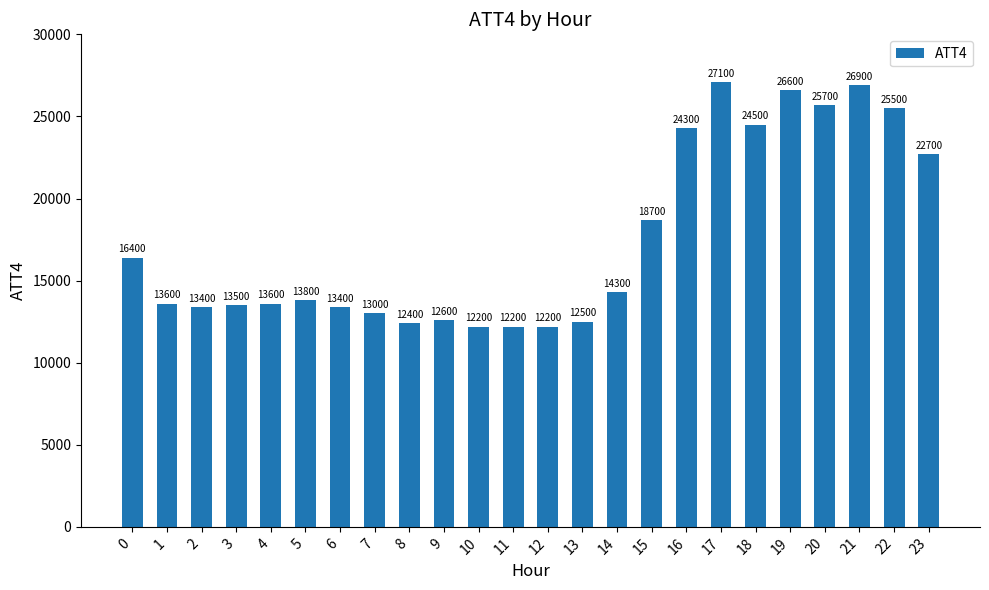

How many bars are there in total?

24